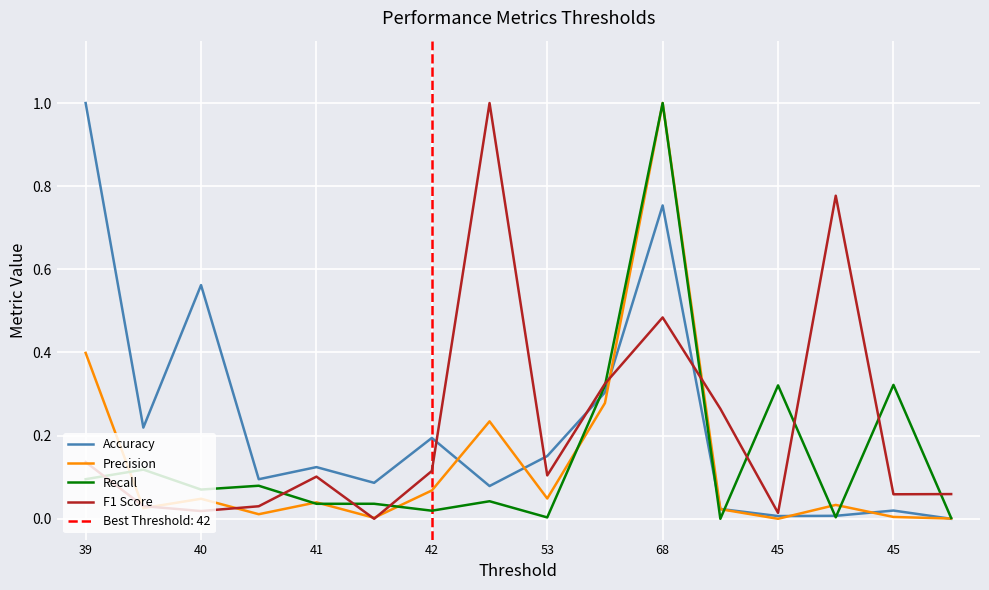

At 41, list the series in order from smallest to largest.

Recall, Precision, F1 Score, Accuracy